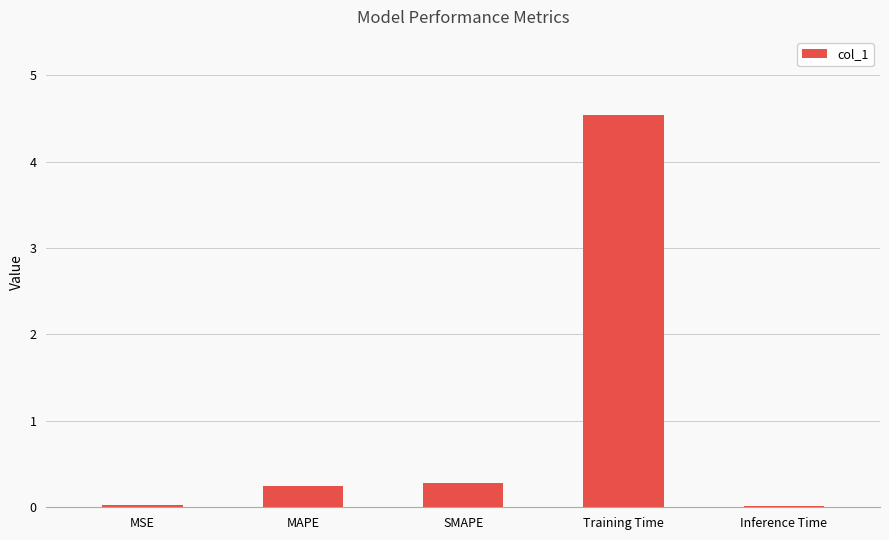

What is the change in value from SMAPE to Training Time?

+4.3